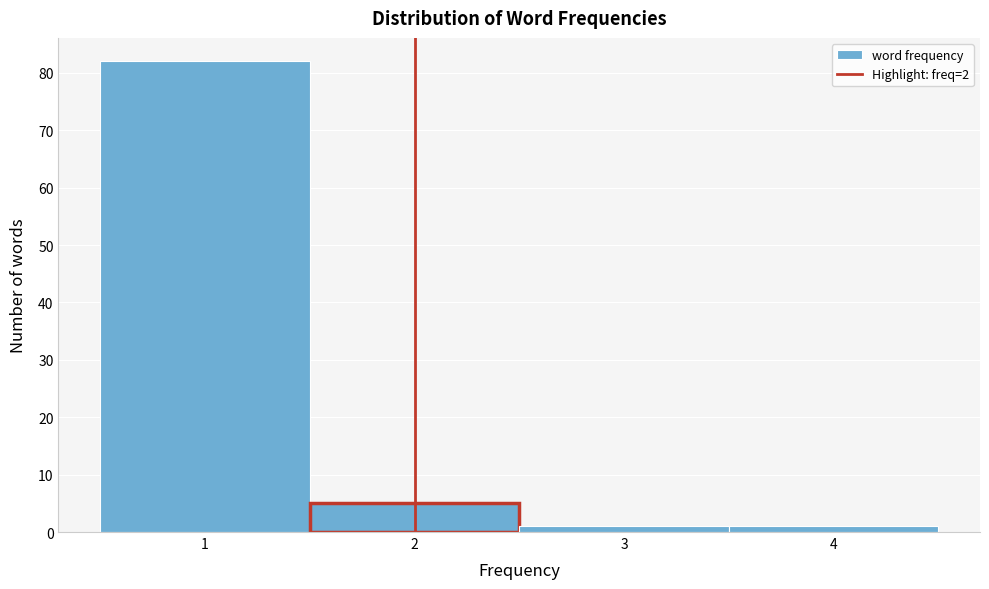

How tall is the bar that spans 1.5 to 2.5 on the x-axis? The values are not printed on the chart, so give them approximately, as read against the axis.

5